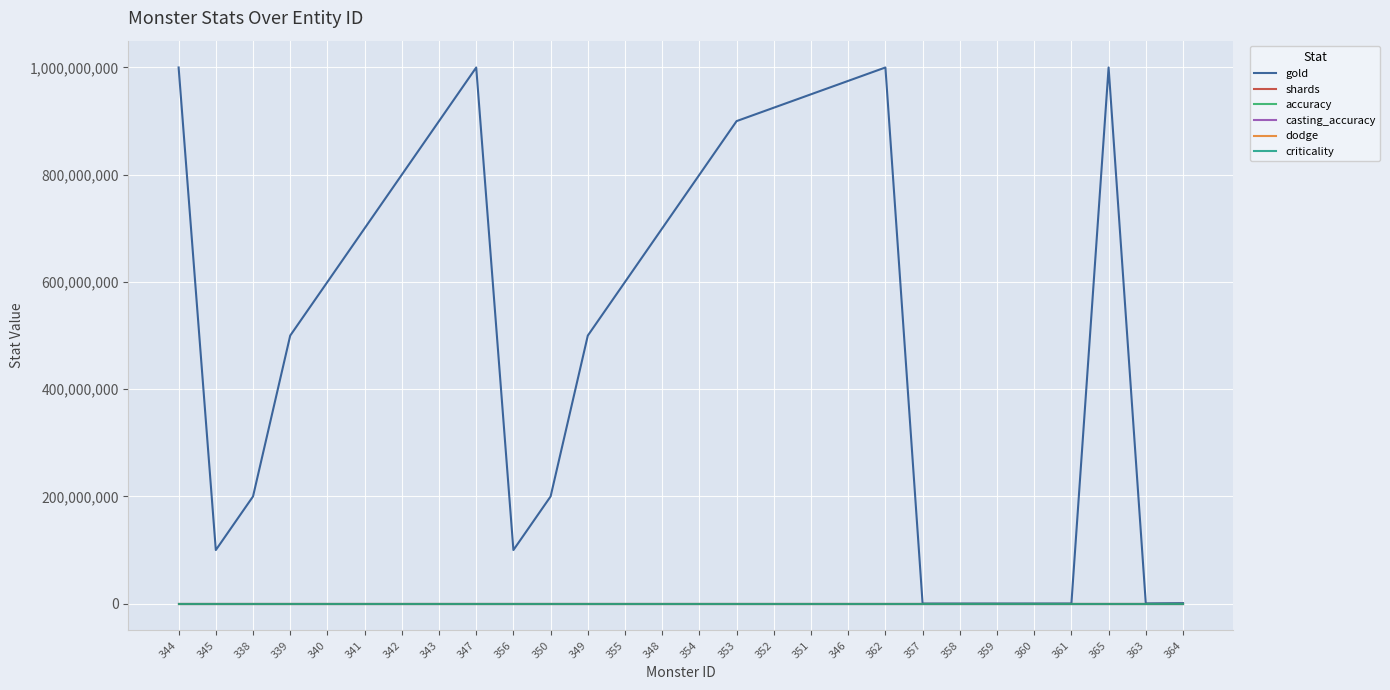

Does the chart display data point markers on the line(s)?

No